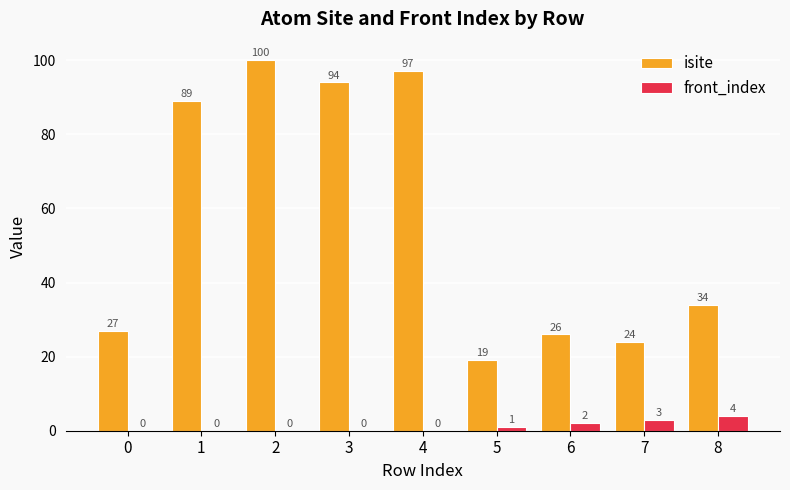

Which series has the largest range (max minus min)?

isite